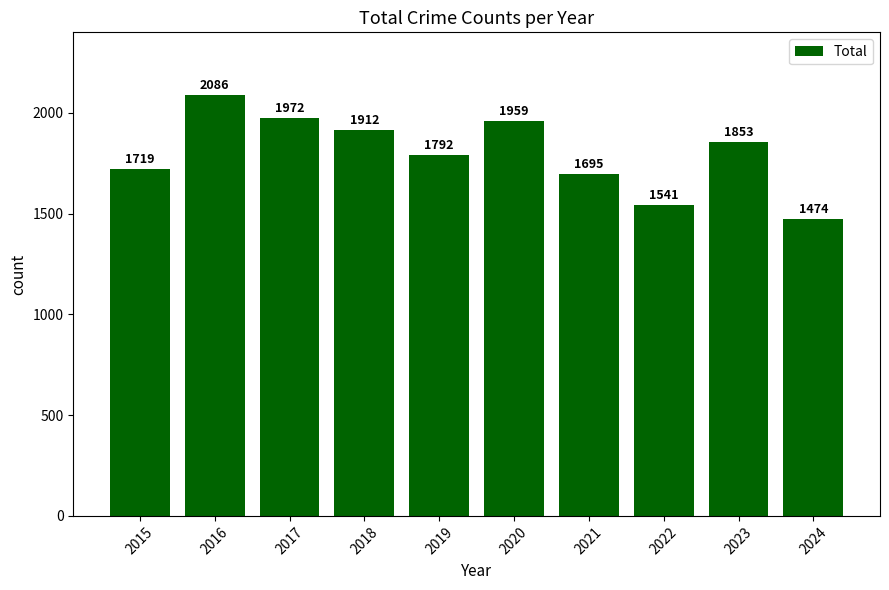

Reading left to right, extract all data points from this chart.

2015=1719	2016=2086	2017=1972	2018=1912	2019=1792	2020=1959	2021=1695	2022=1541	2023=1853	2024=1474